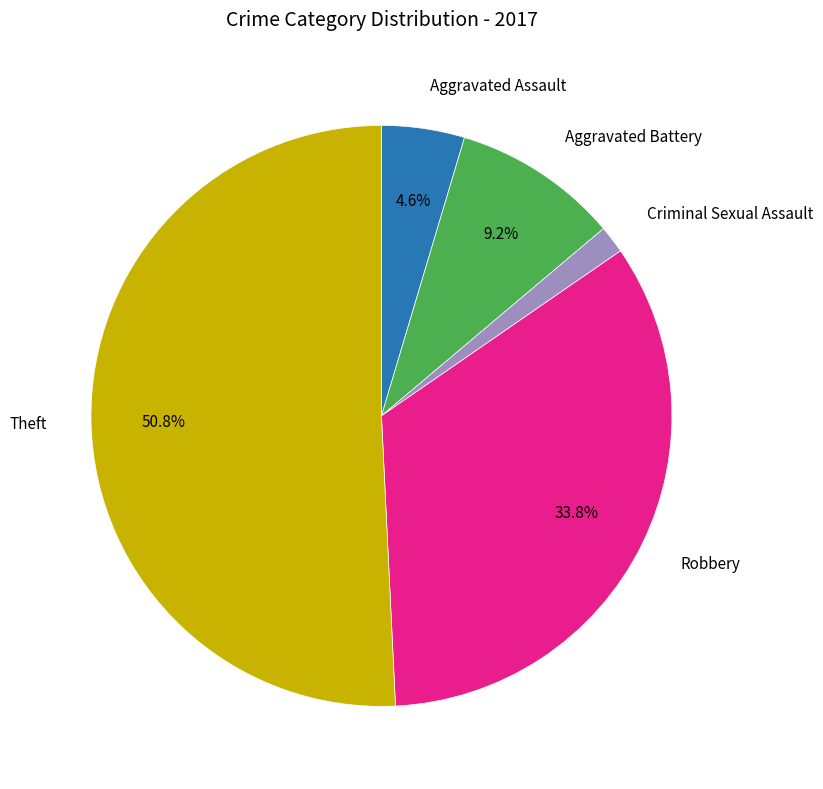

Is the sum of Aggravated Assault and Aggravated Battery greater than half?

No